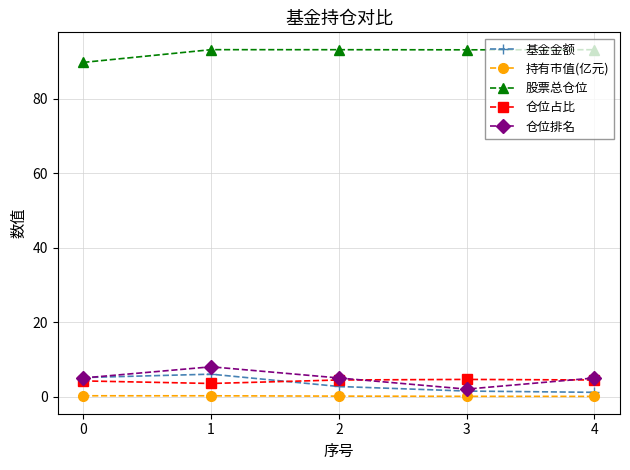

Which series has the largest total across all categories?

股票总仓位